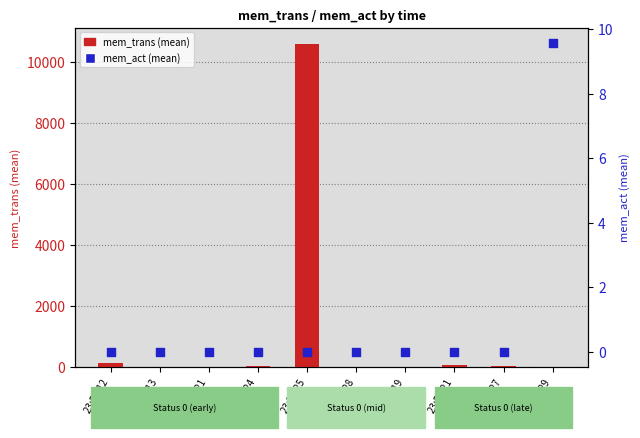

Which series has the largest Y range (max minus min)?

mem_trans (mean)